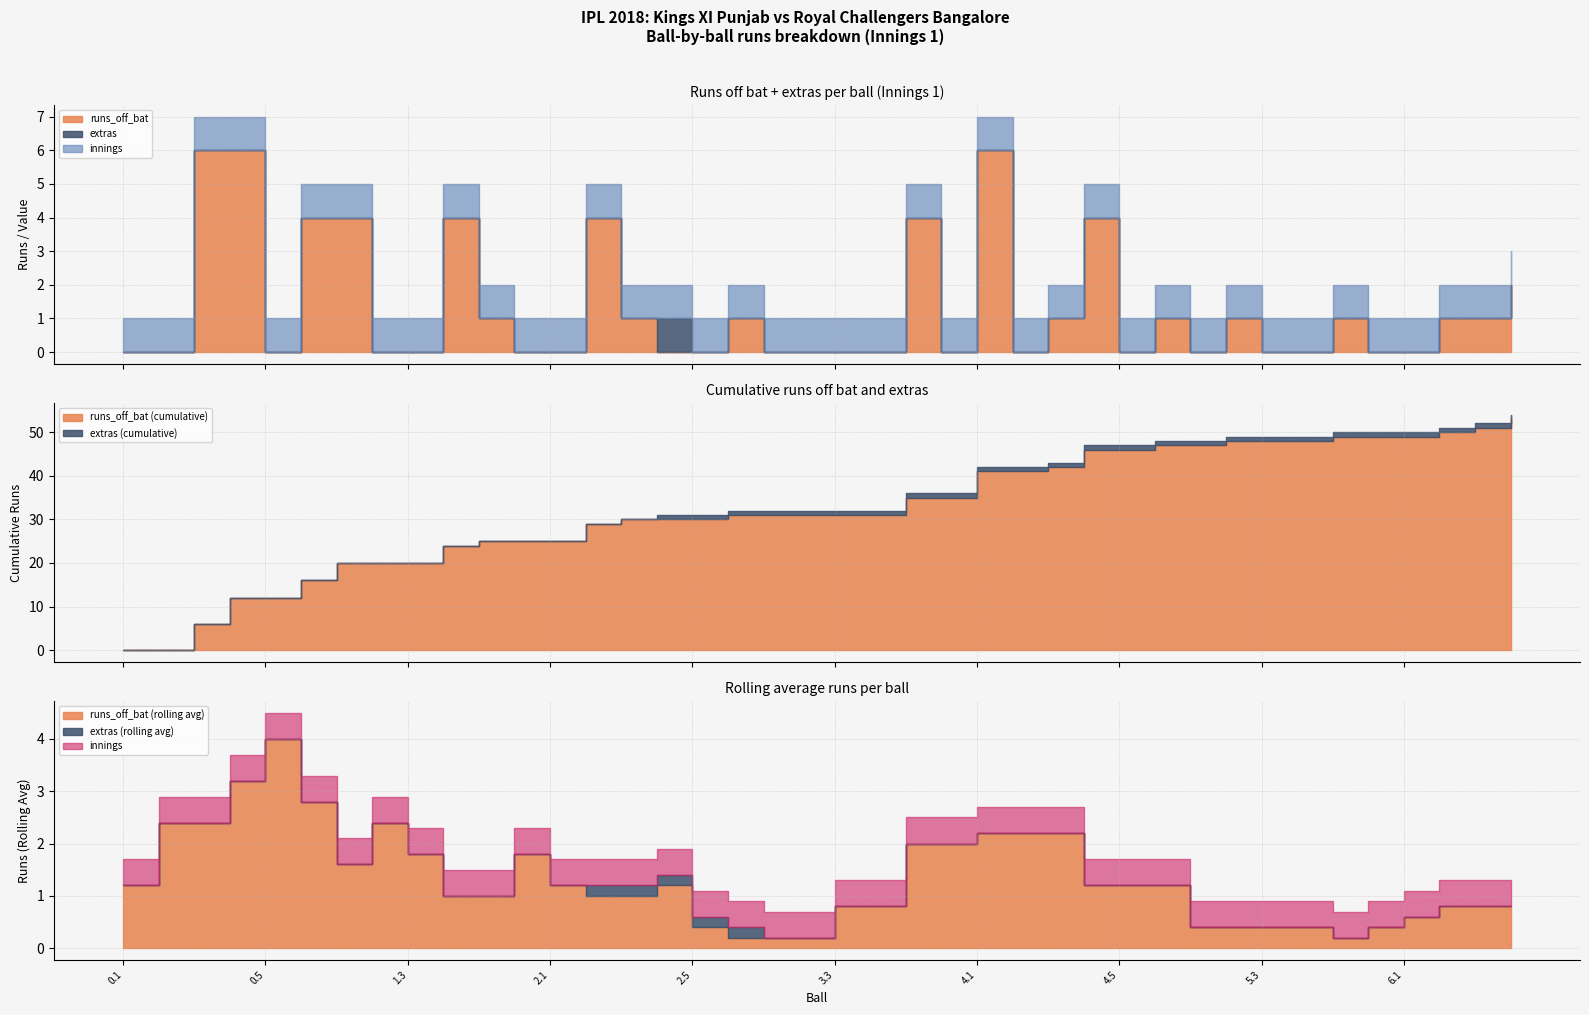

Is it true that extras equals 0 at 0.4?

True